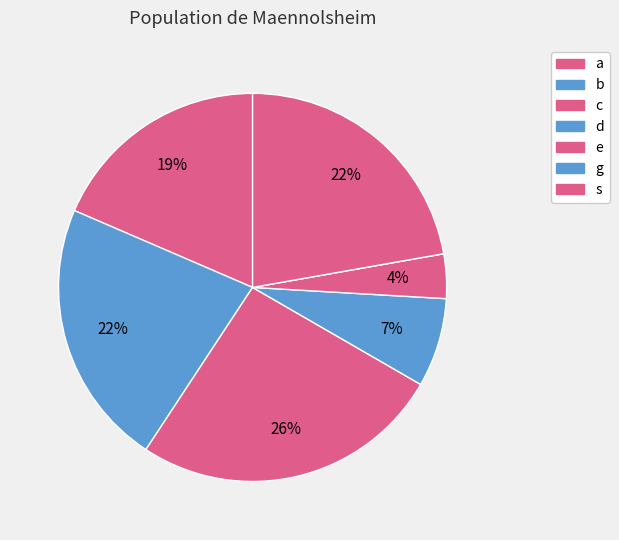

How many segments does this pie chart have?

7